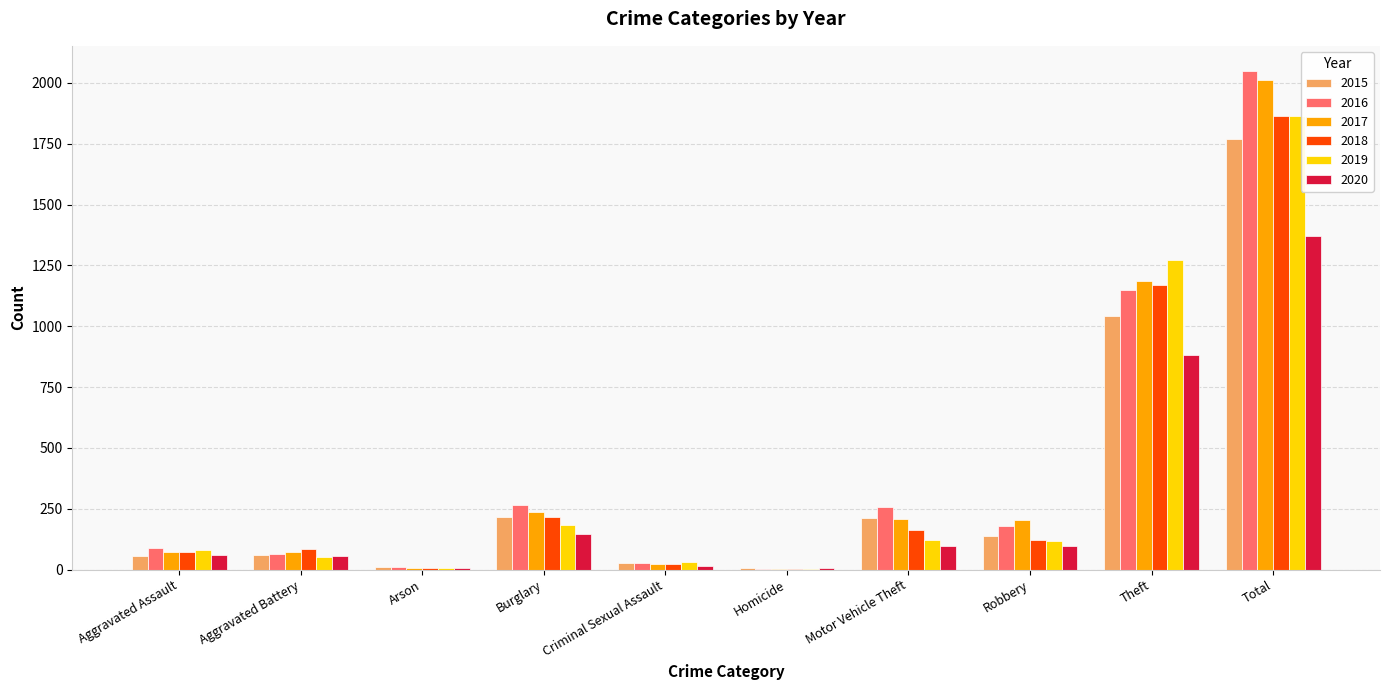

True or false: 2015 has a value of 212 at Motor Vehicle Theft.

True